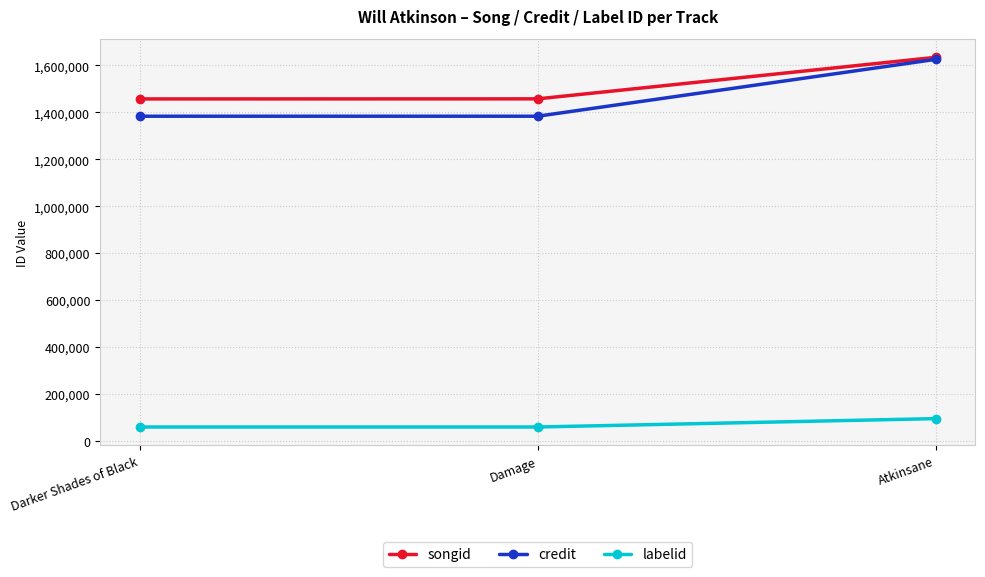

At how many categories does at least one series exceed 319825?

3